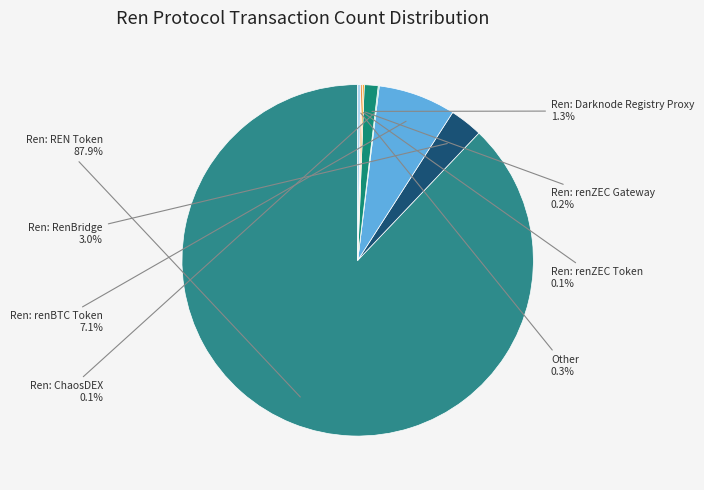

What is the majority slice?

Ren: REN Token